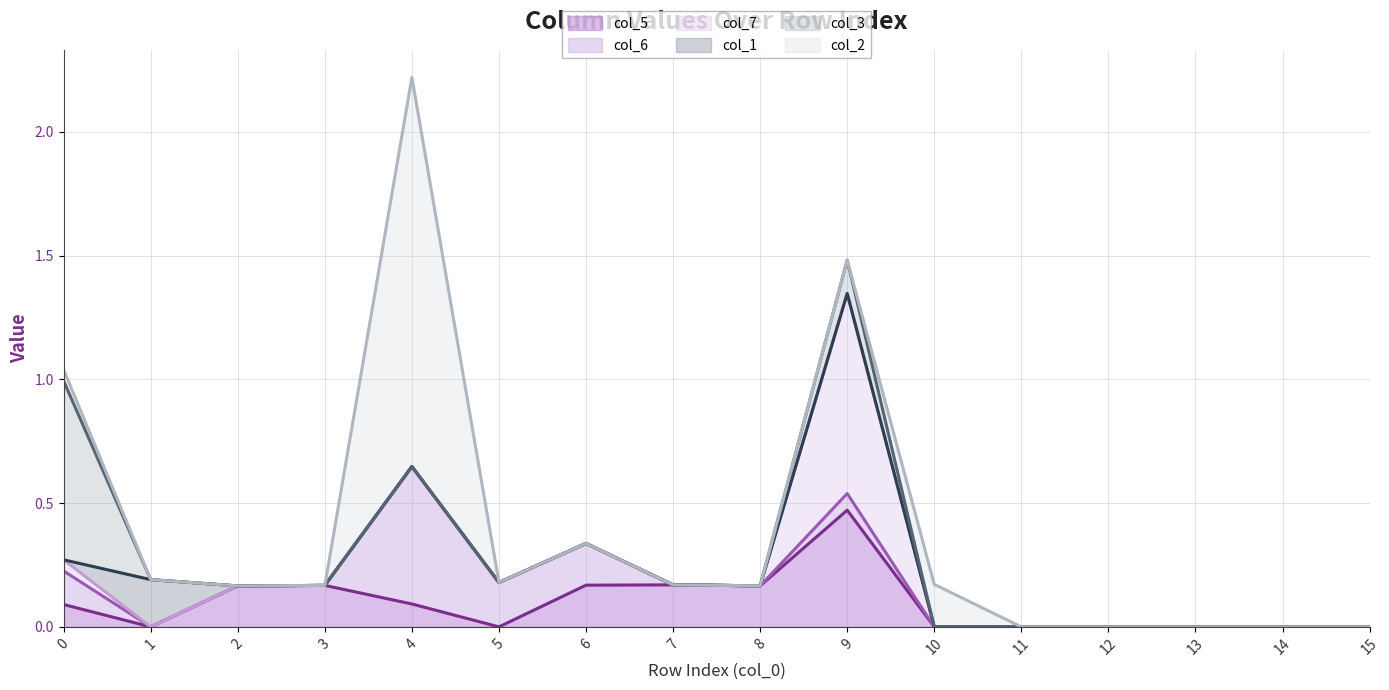

True or false: col_1 has a value of 0.2 at 1.

True